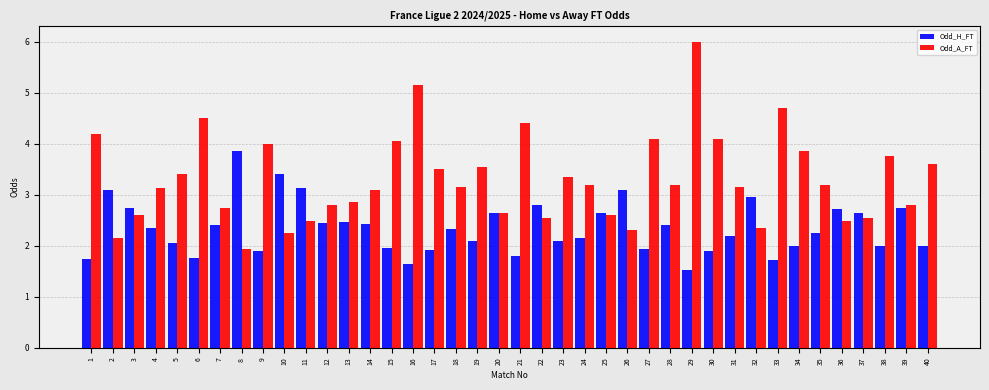

Rank the series by their maximum value, from lowest to highest.

Odd_H_FT, Odd_A_FT